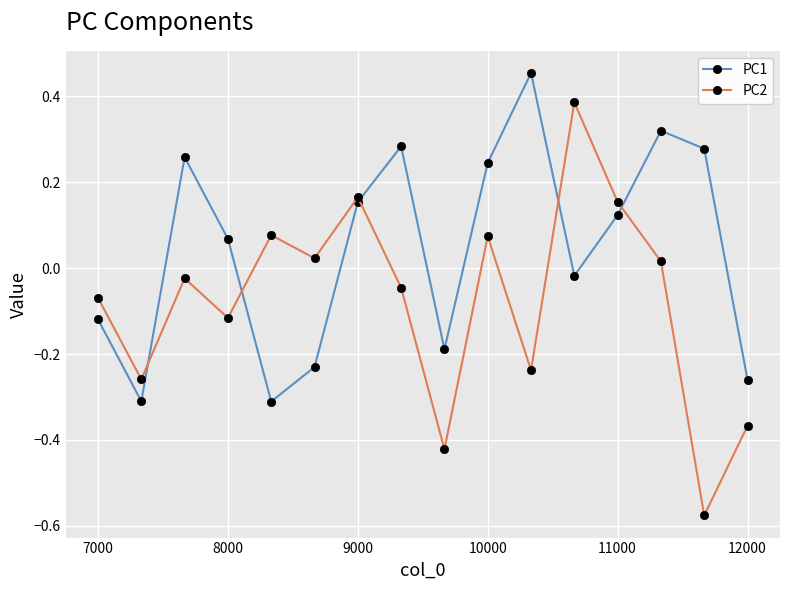

True or false: PC1 has more than 1 points higher than both neighbors.

True